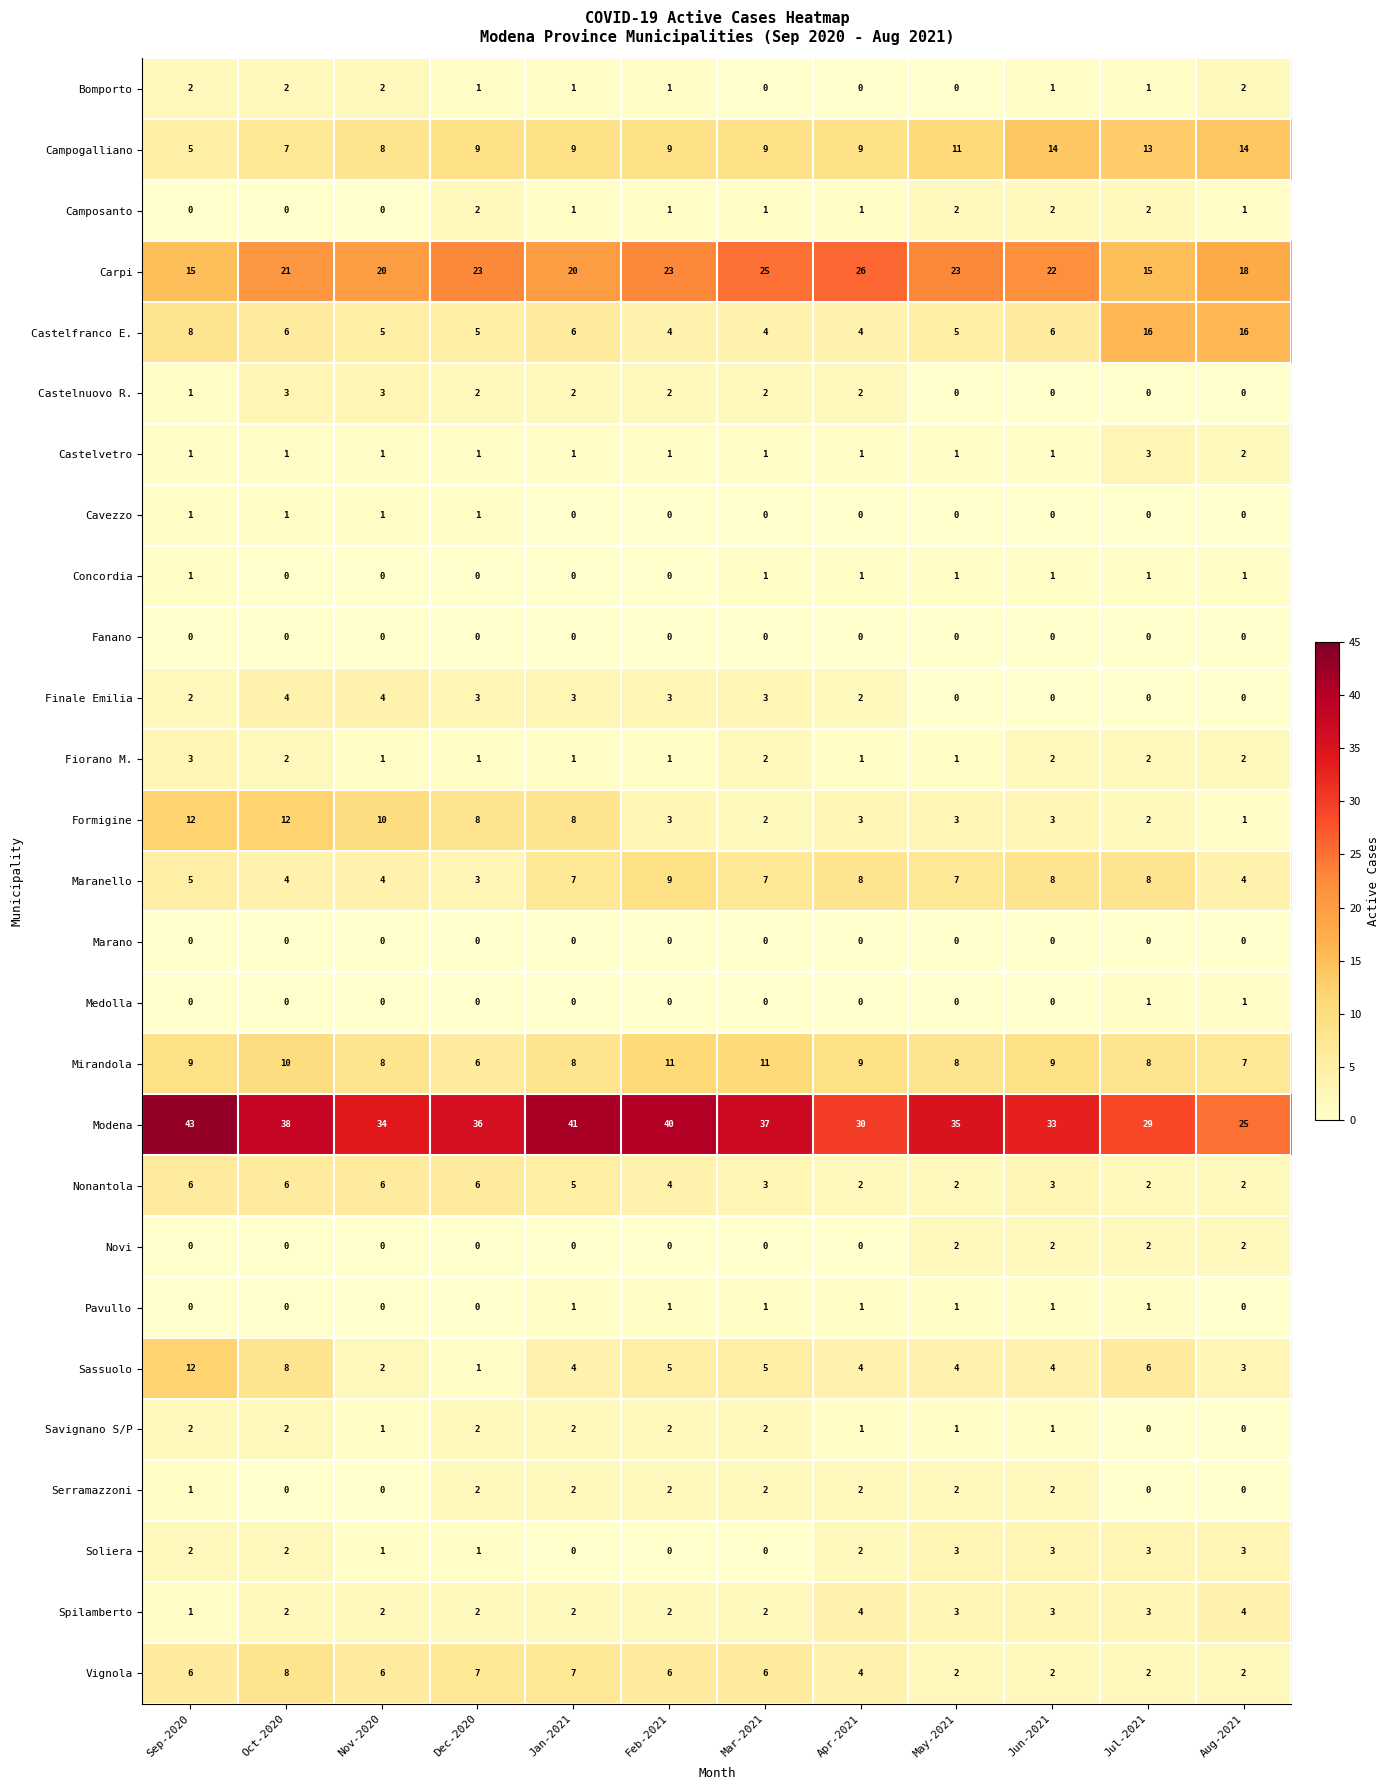

Is it true that Vignola equals 2 at Aug-2021?

True